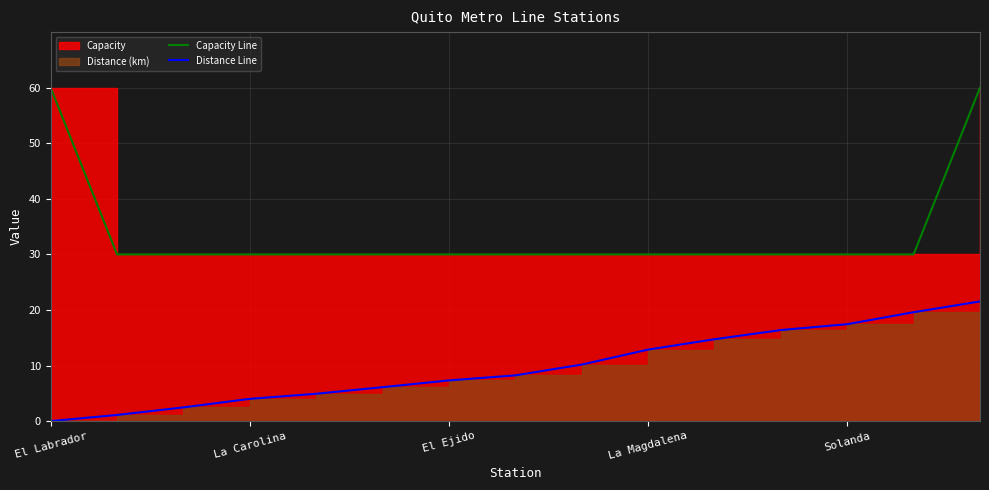

How many data points does each series have?

15